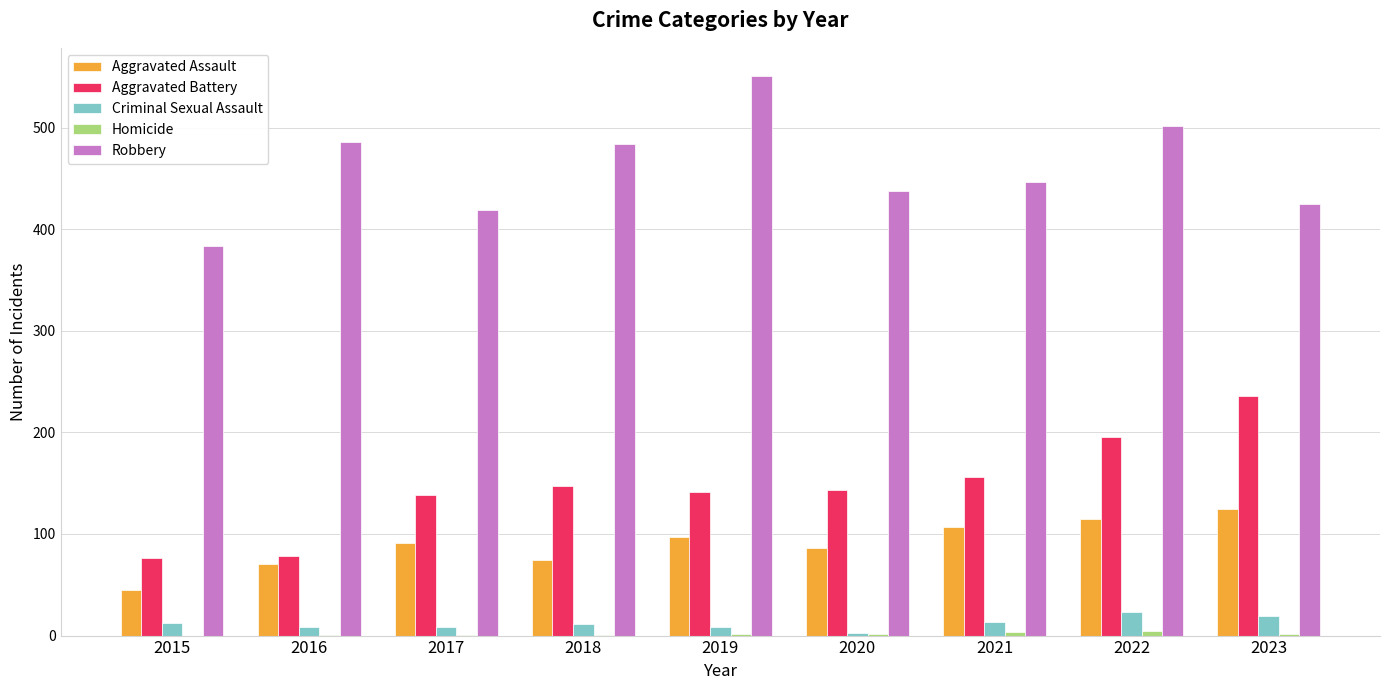

Where is Robbery nearest to the value 467?

2018